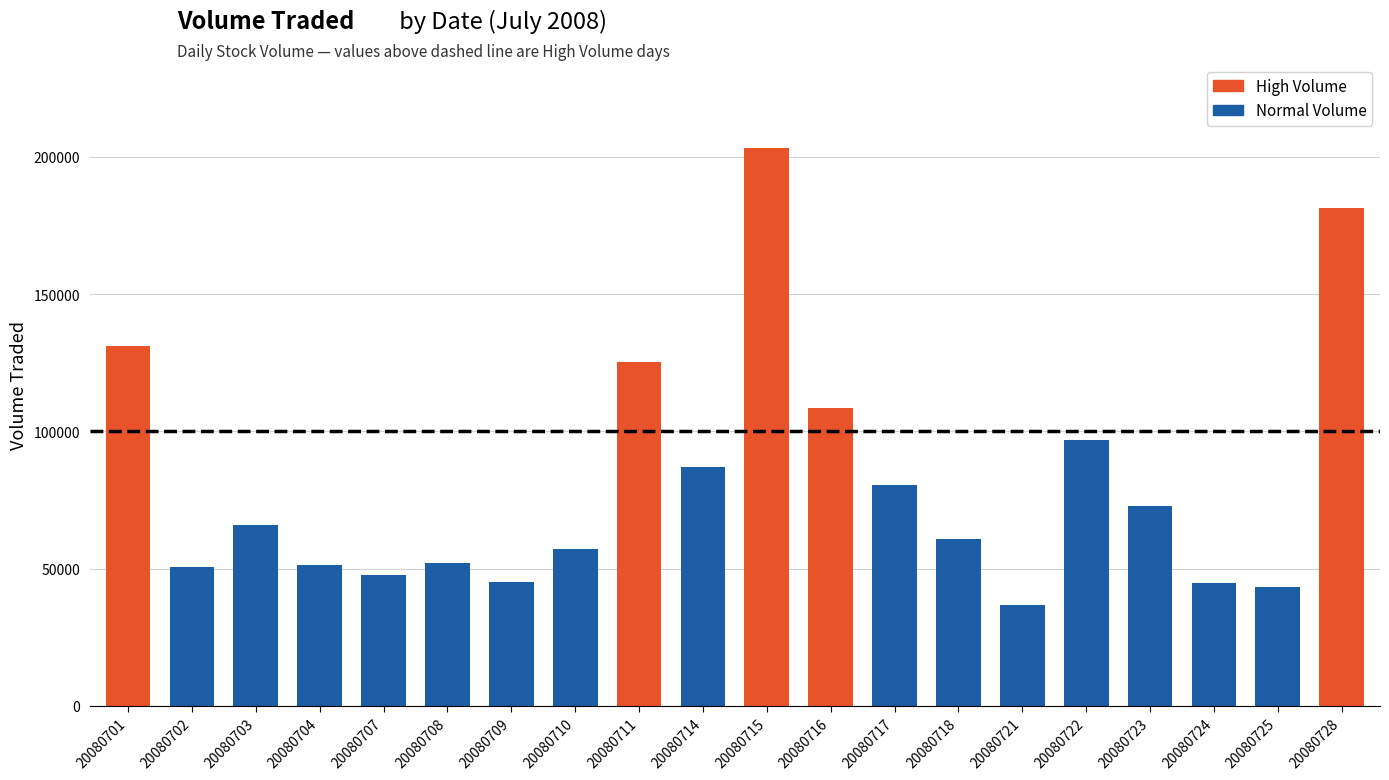

What is the smallest value displayed?

36900